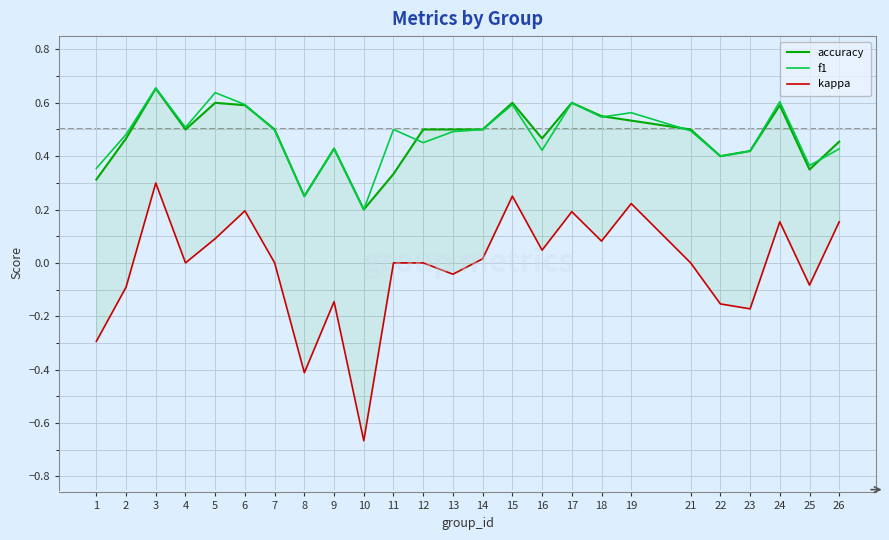

What is the sum of all f1 values?

12.0